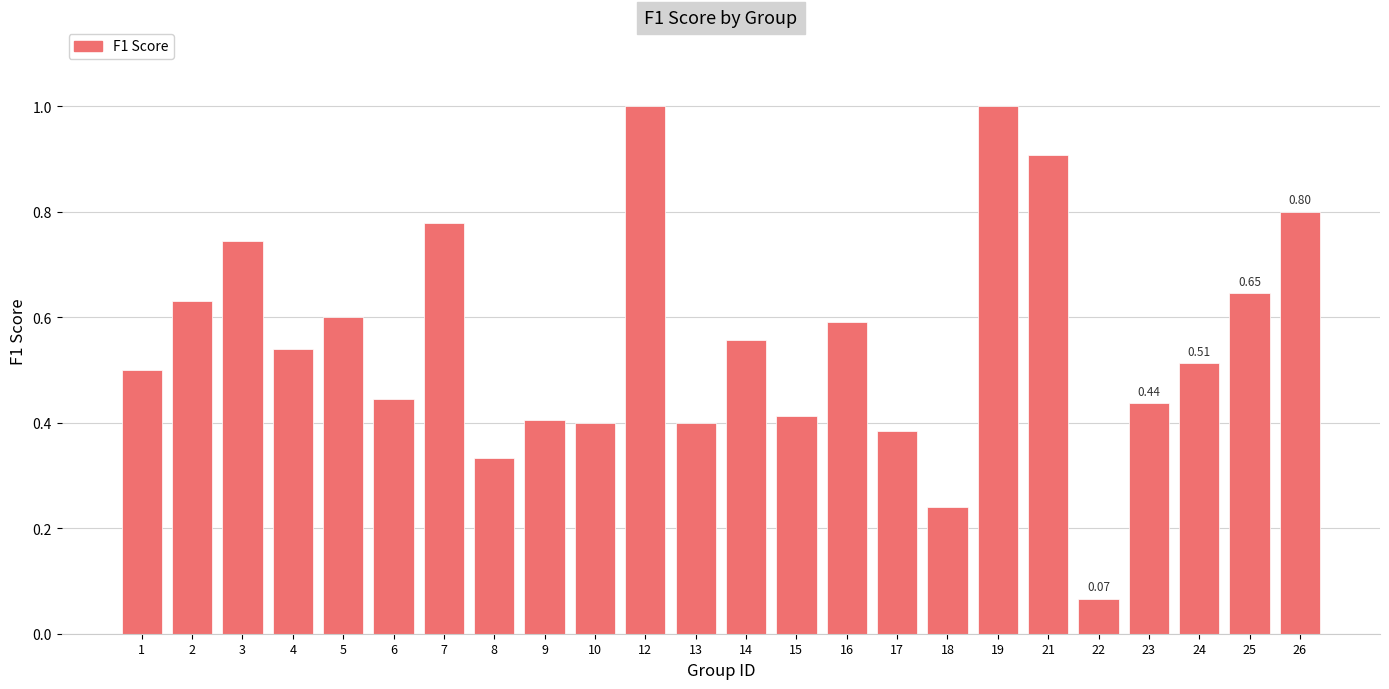

Between 2 and 21, which is larger?

21